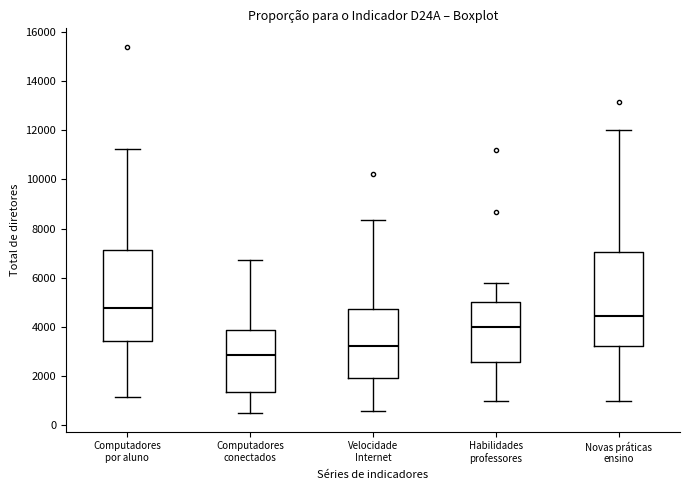

Where does the upper whisker of the box for Computadores conectados end on the y-axis? The values are not printed on the chart, so give them approximately, as read against the axis.

6800